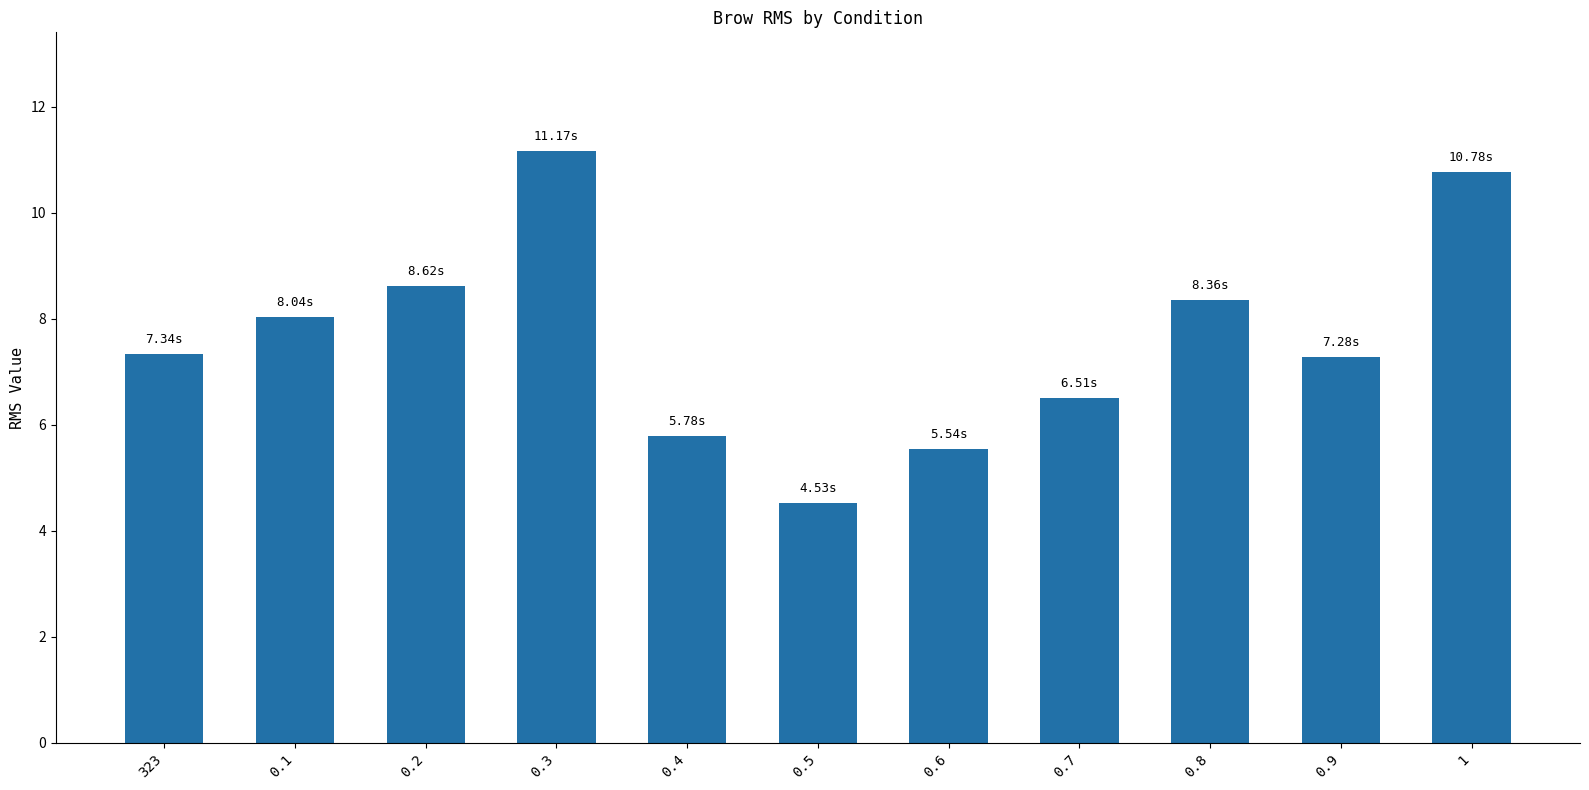

What is the difference between the second highest and second lowest values?

5.2